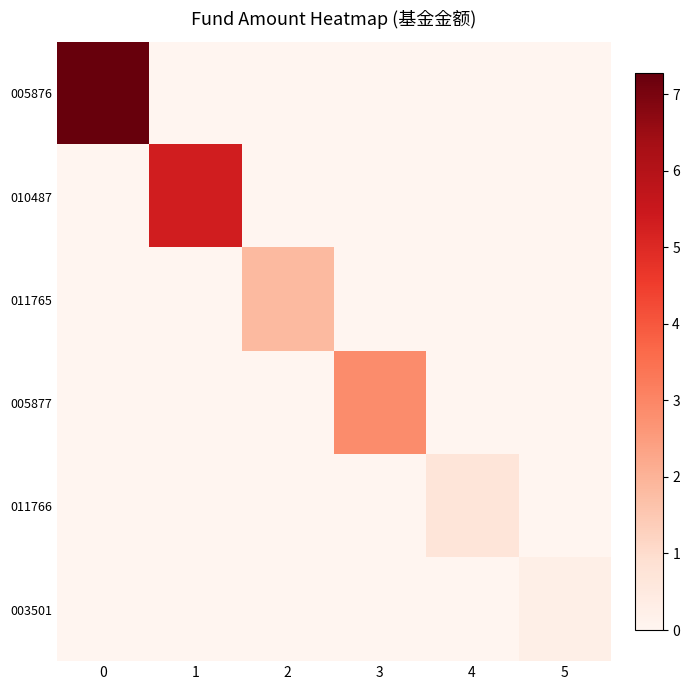

List the series in order of their peak value, lowest first.

row_5, row_4, row_2, row_3, row_1, row_0